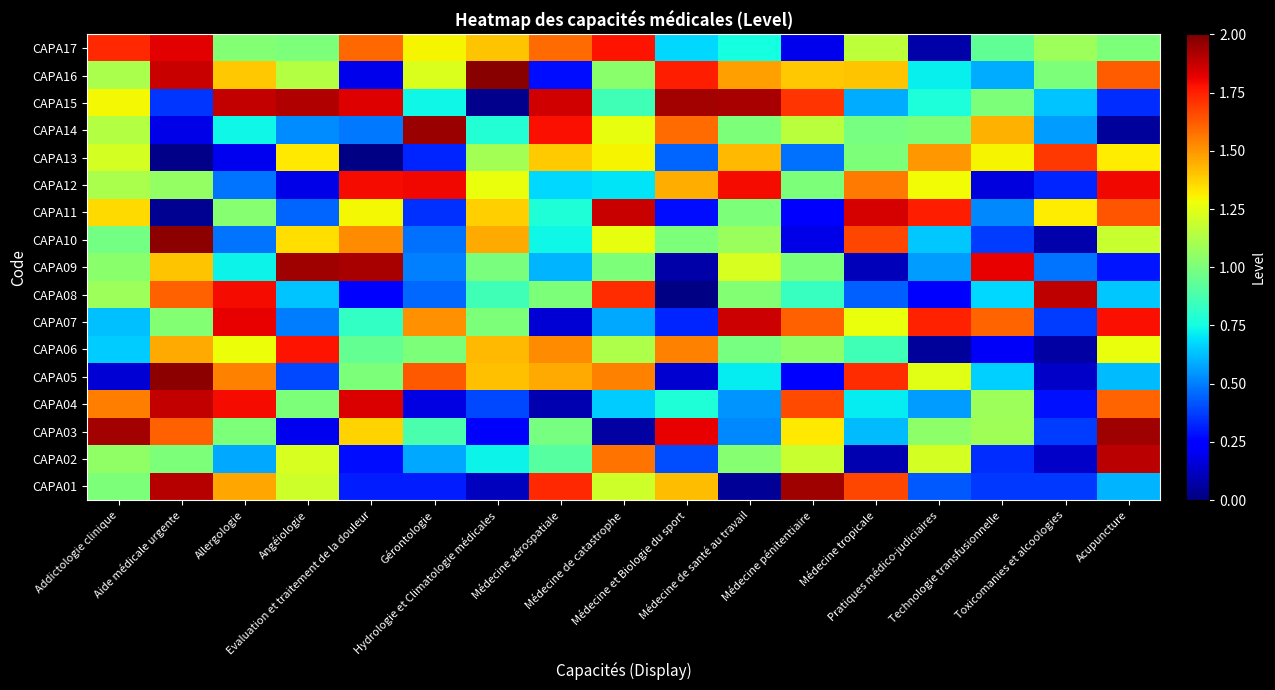

List the series in order of their peak value, lowest first.

CAPA13, CAPA06, CAPA12, CAPA17, CAPA07, CAPA11, CAPA04, CAPA08, CAPA02, CAPA15, CAPA03, CAPA01, CAPA09, CAPA14, CAPA10, CAPA05, CAPA16